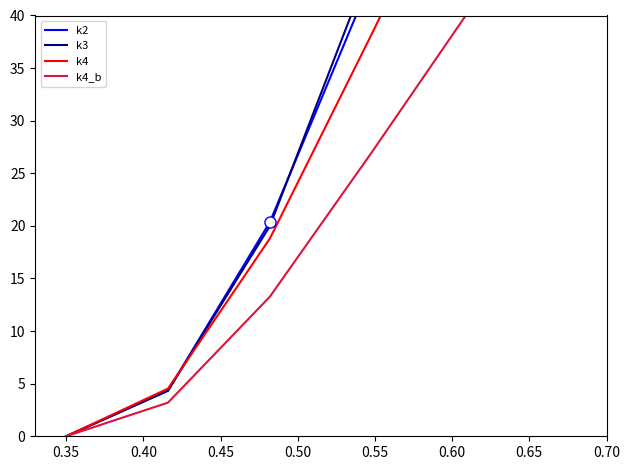

Reading right to left, transcribe all the data shown in this chart.

k2: 95.9	63.9	43.6	20.4	4.3	0.0
k3: 102.1	69.9	45.1	20.0	4.3	0.0
k4: 81.1	58.2	38.2	18.8	4.5	0.0
k4_b: 57.2	41.1	27.0	13.3	3.2	0.0